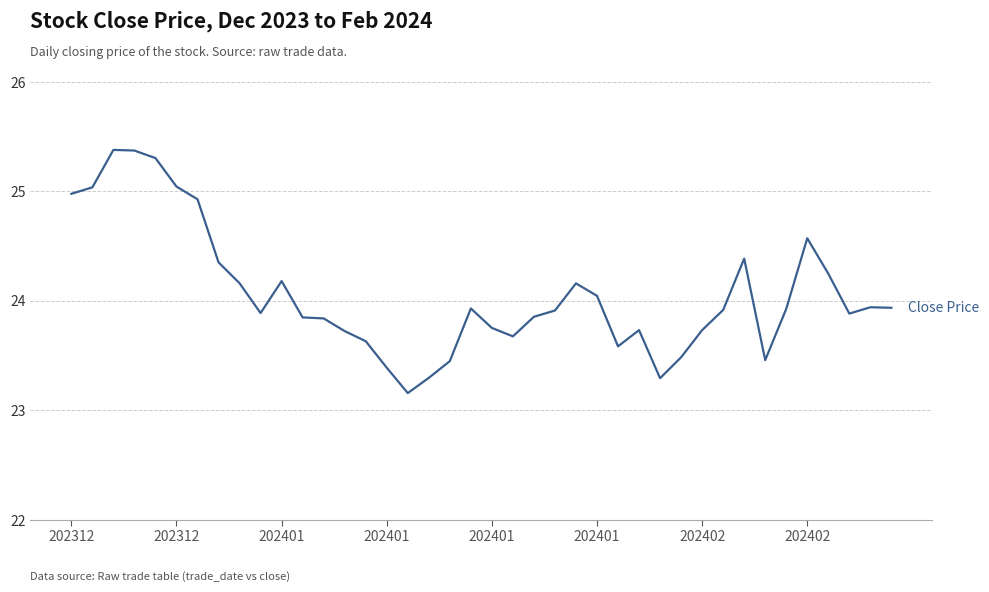

Does the chart have visible grid lines?

Yes